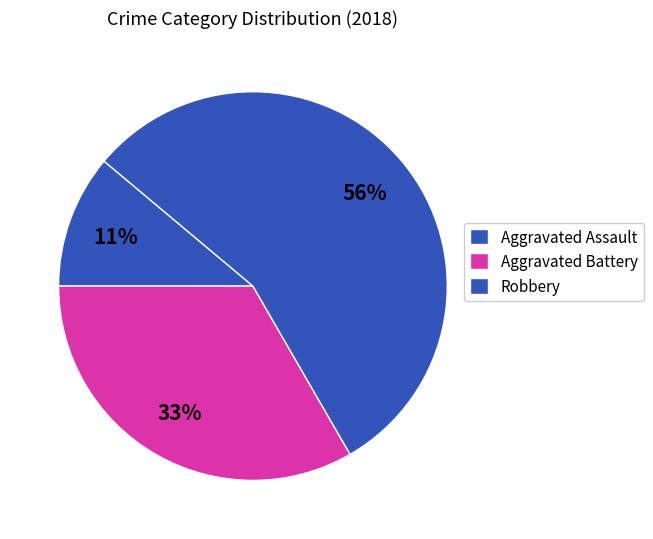

Which category has the biggest portion of the pie?

Robbery